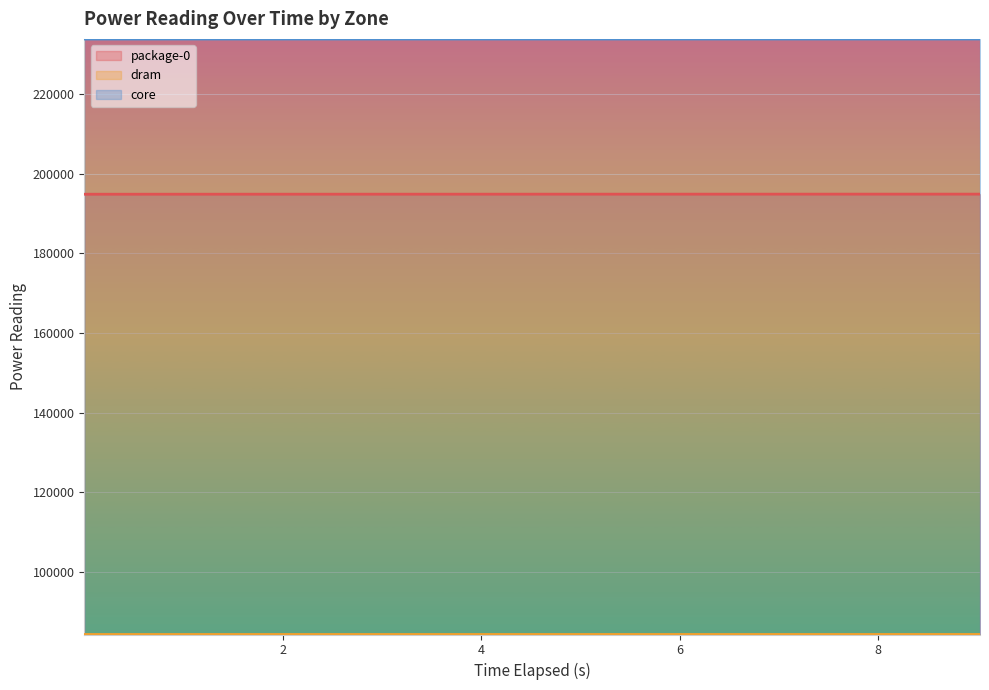

How many lines are shown in the chart?

3